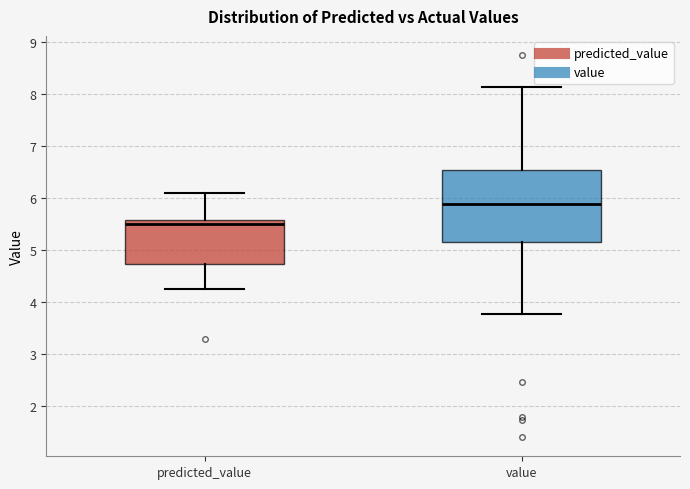

Which box's median line is the highest?

value